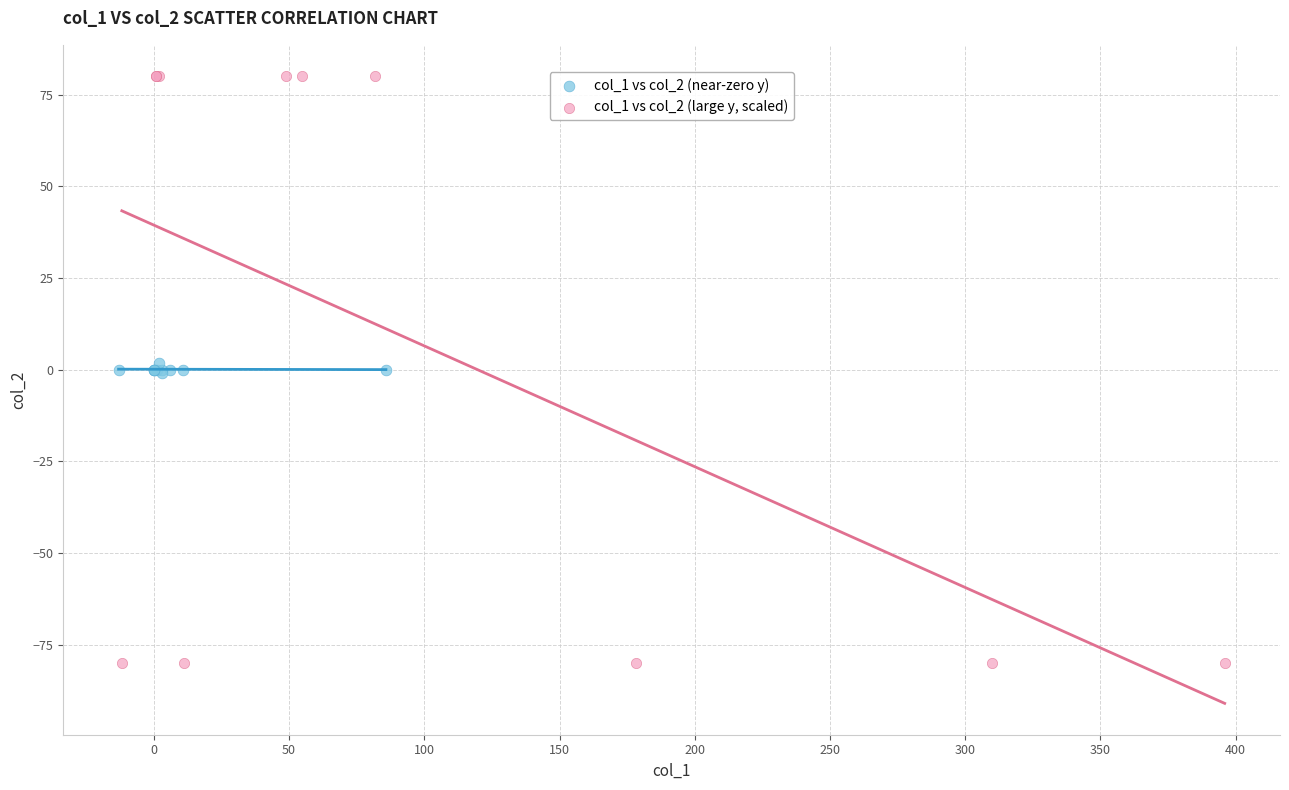

Which series contains the highest Y value?

col_1 vs col_2 (large y, scaled)